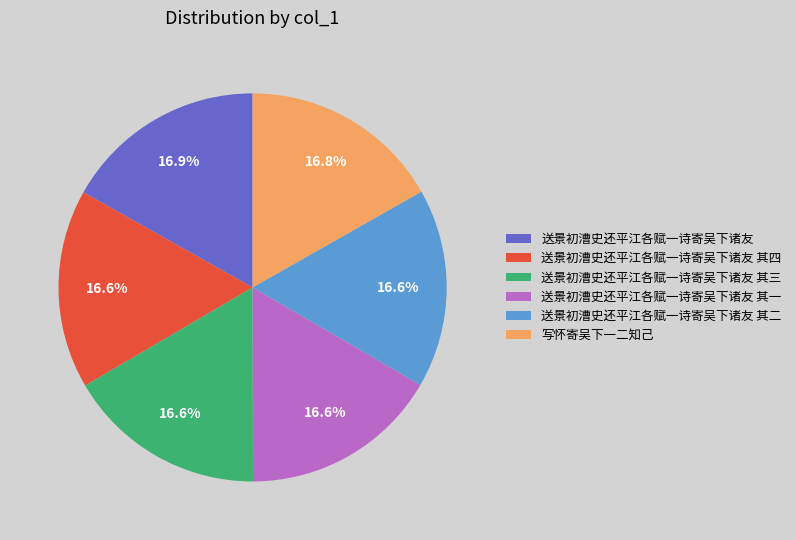

What percentage is the 送景初漕史还平江各赋一诗寄吴下诸友 其二 slice, to the nearest percent?

17%